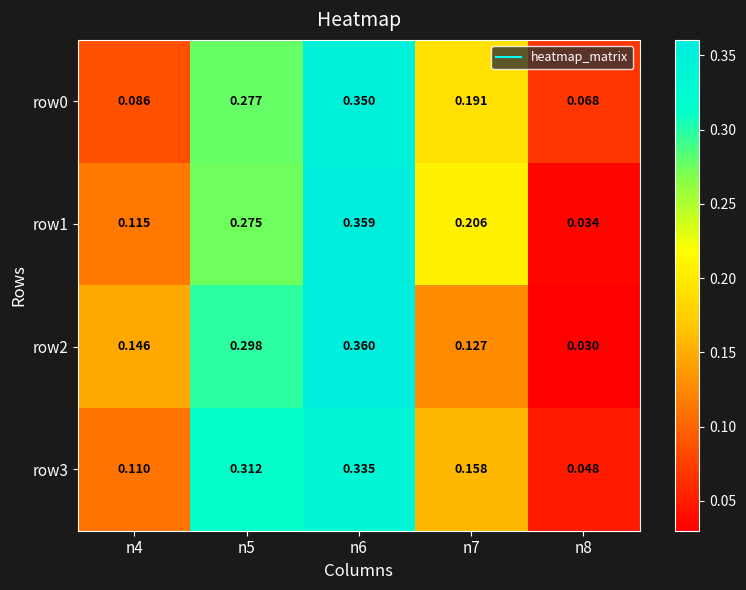

At which category does the chart reach its minimum across all series?

n8